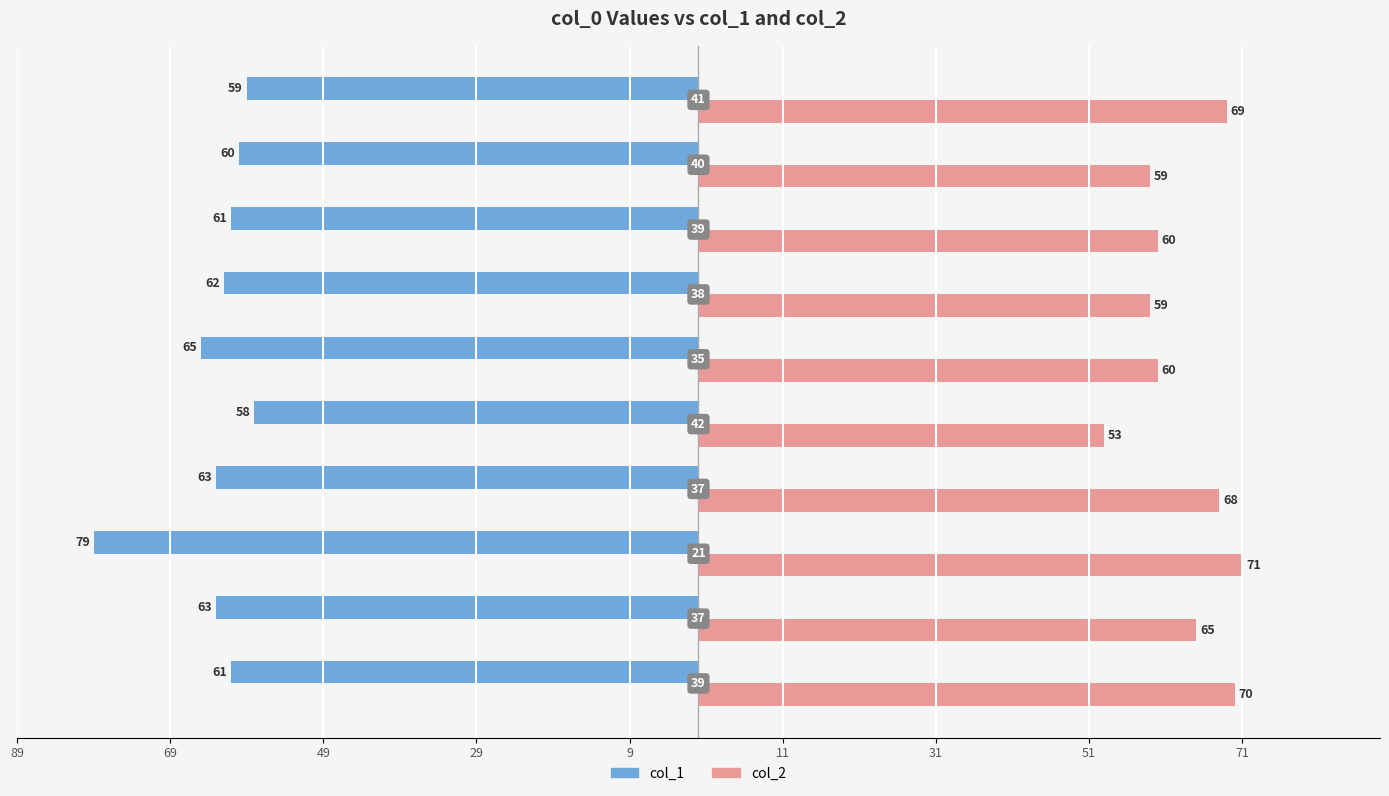

What are all the series names shown in the legend?

col_1, col_2